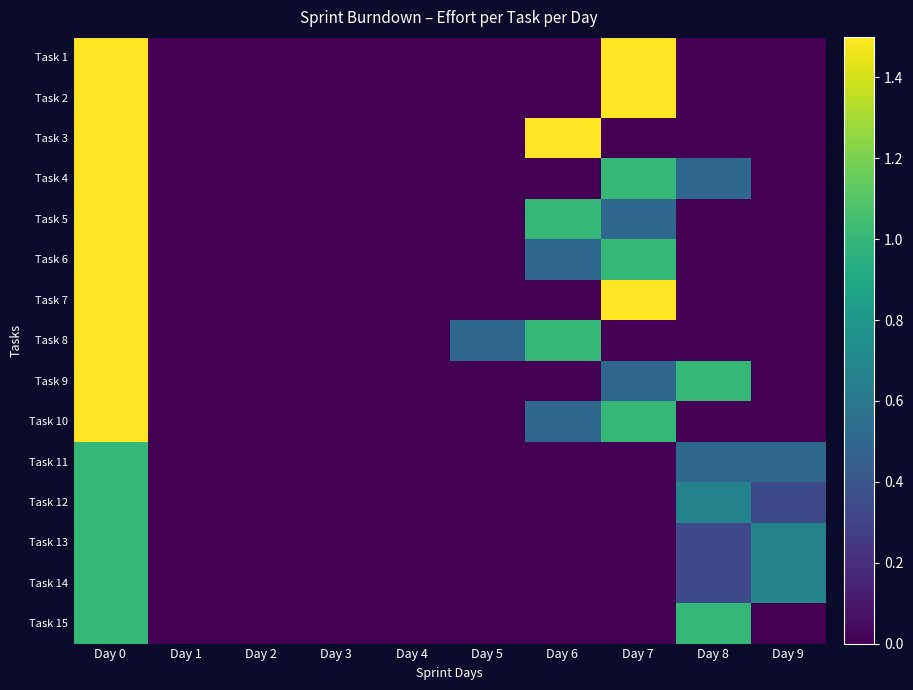

Rank the series at Day 1 from lowest to highest value.

Task 1, Task 2, Task 3, Task 4, Task 5, Task 6, Task 7, Task 8, Task 9, Task 10, Task 11, Task 12, Task 13, Task 14, Task 15